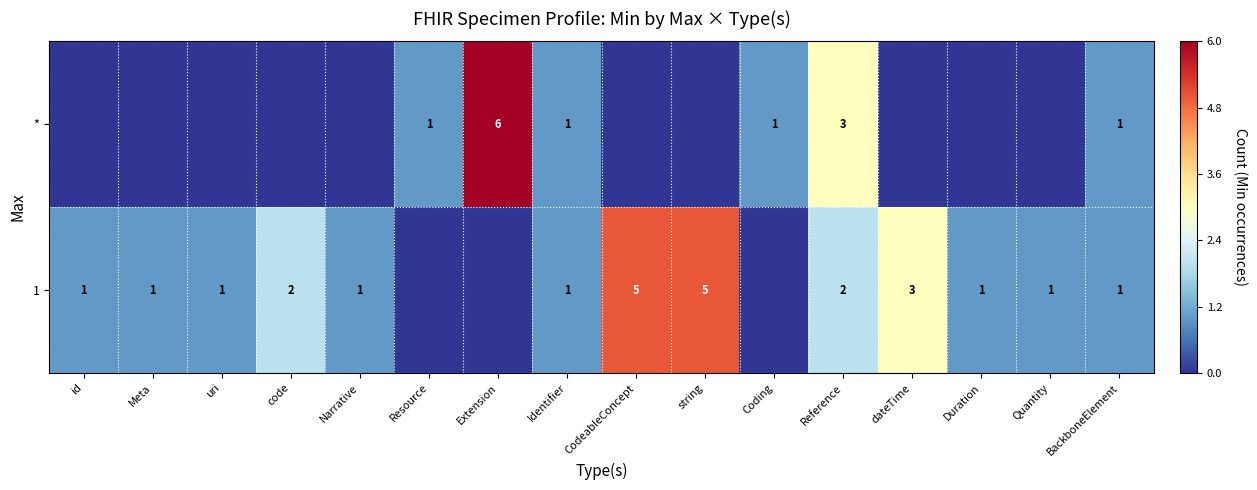

The 1 series shows 2 at code. True or false?

True